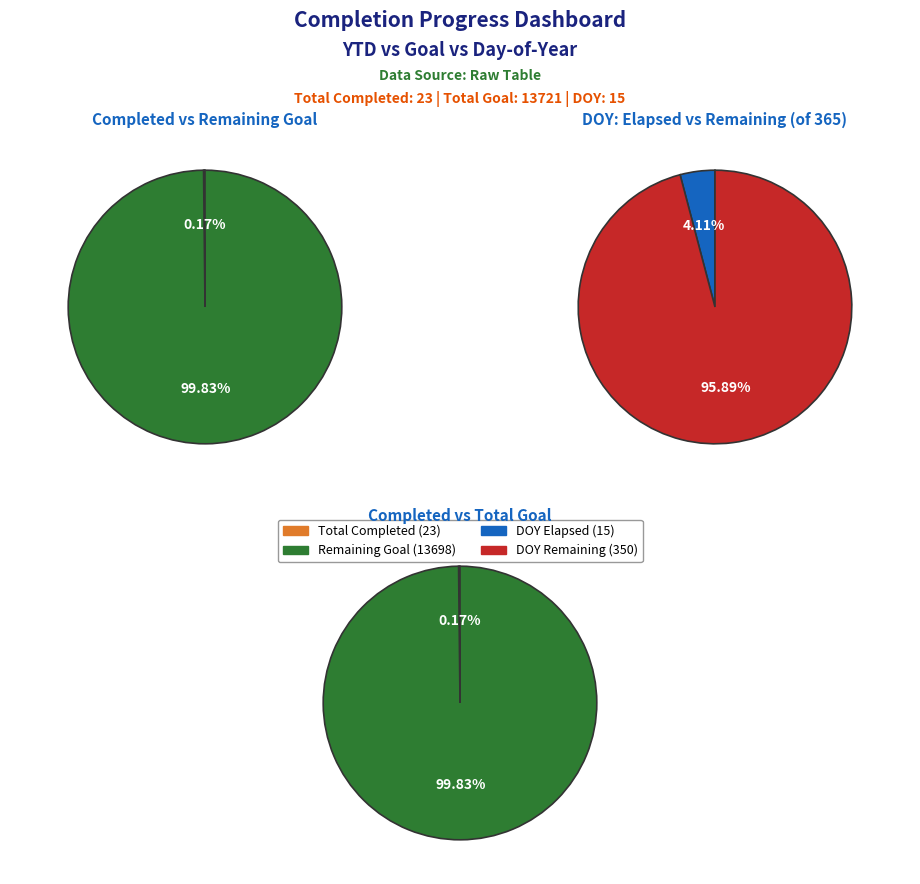

Between Total Goal and DOY, which is larger?

Total Goal